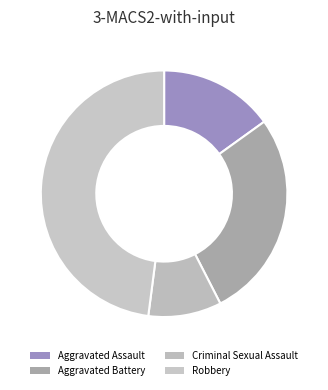

To the nearest percent, what is the combined percentage of Robbery and Aggravated Battery?

75%